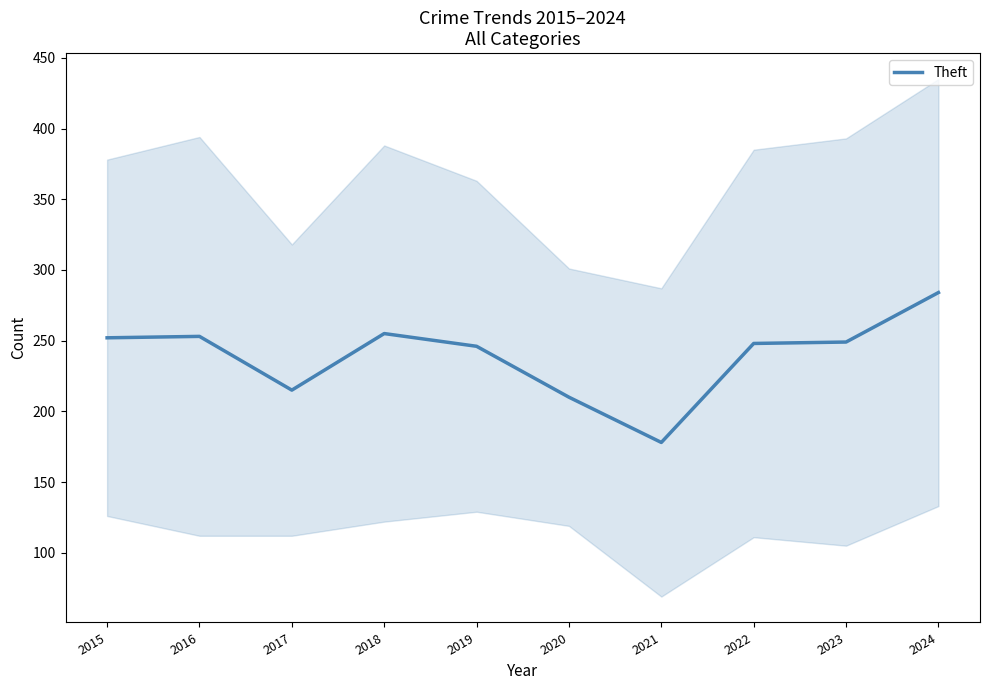

Where is the first local minimum?

2017